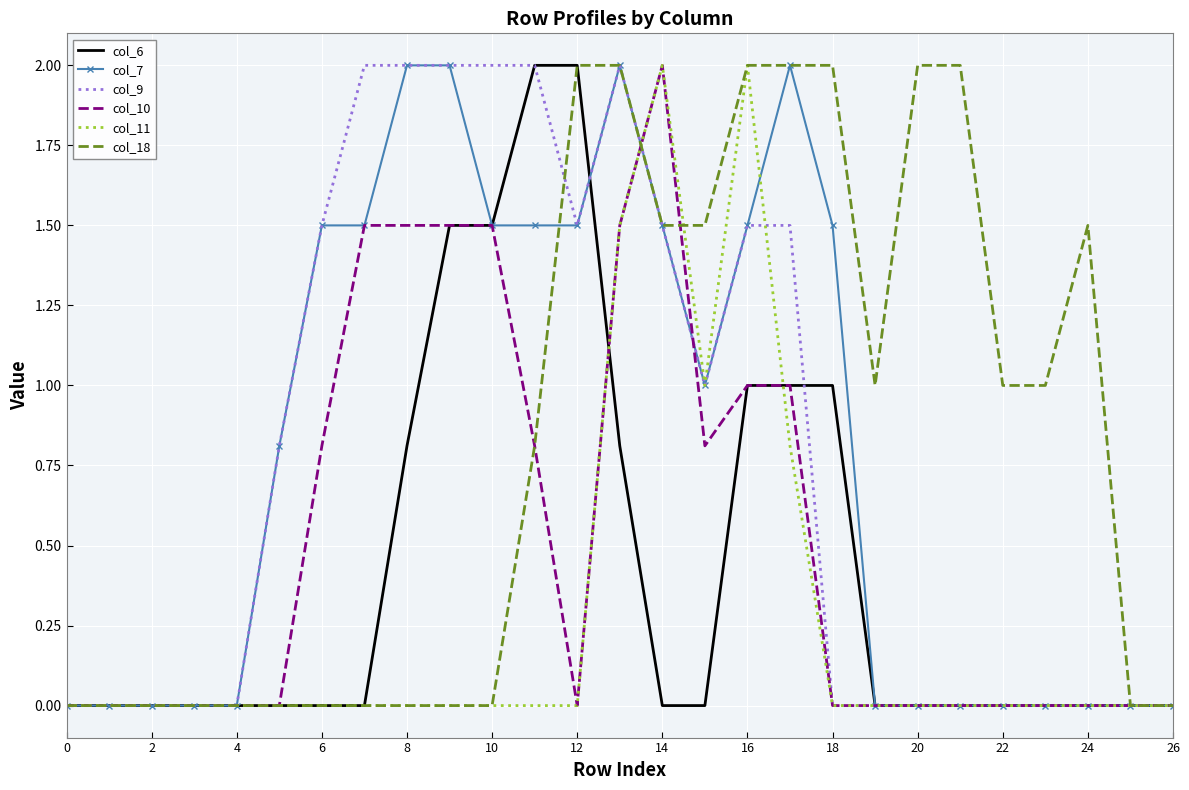

What is the greatest value displayed?

2.0